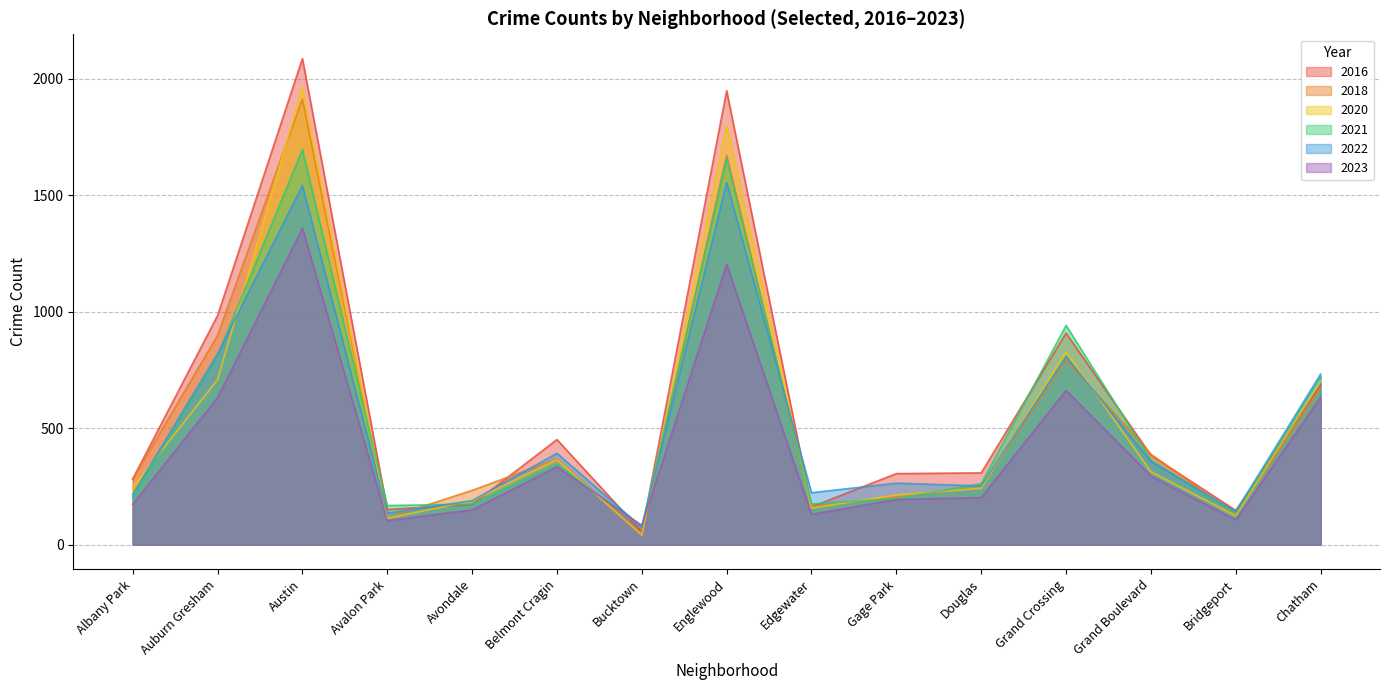

Between Englewood and Grand Boulevard, which series saw the biggest shift?

2016